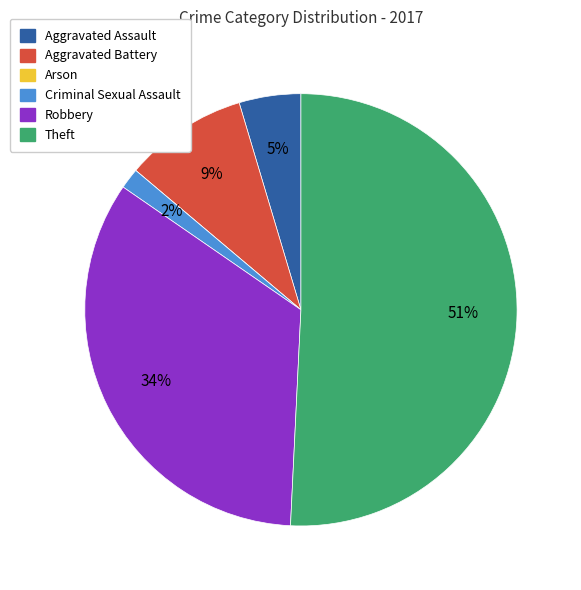

True or false: Criminal Sexual Assault accounts for 9% of the total.

False